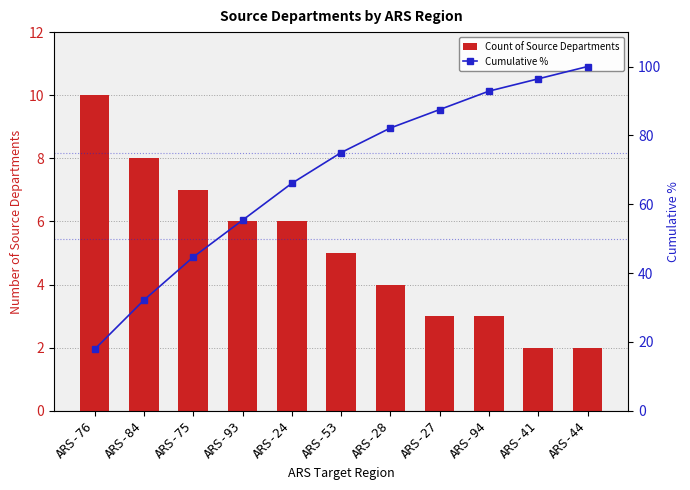

Rank the series by their maximum value, from highest to lowest.

Cumulative %, Count of Source Departments